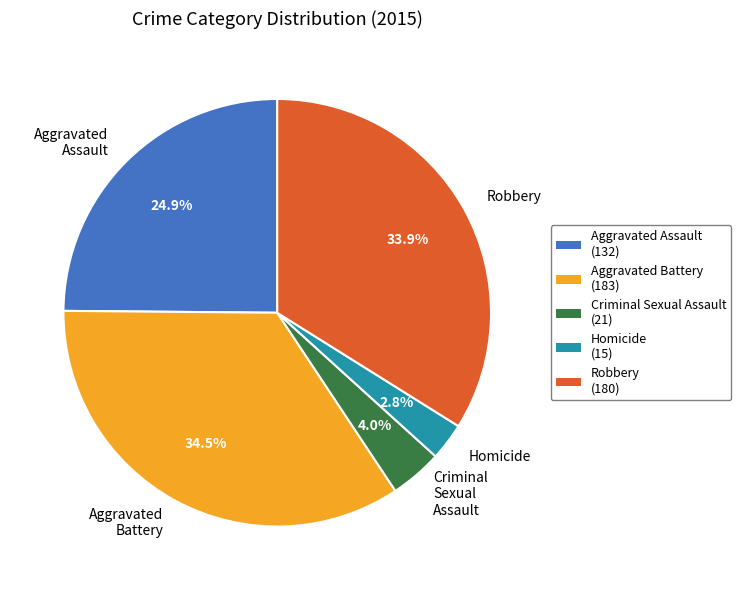

Count the number of slices in the pie.

5